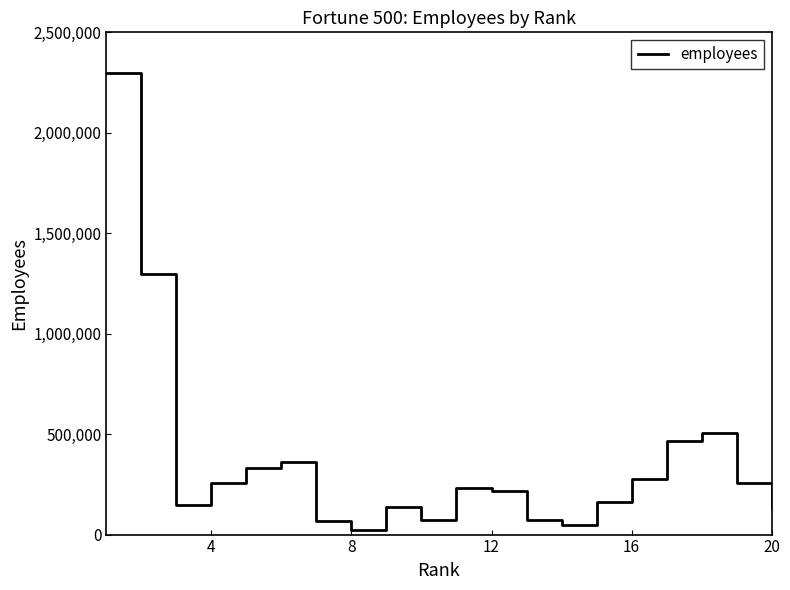

What is the greatest value displayed?

2300000